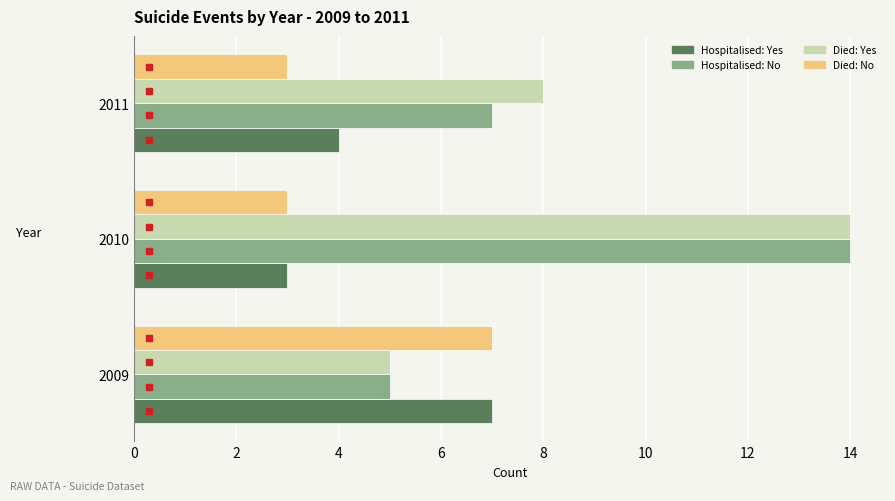

What is the difference between the maximum and minimum values in the Hospitalised: Yes series?

4